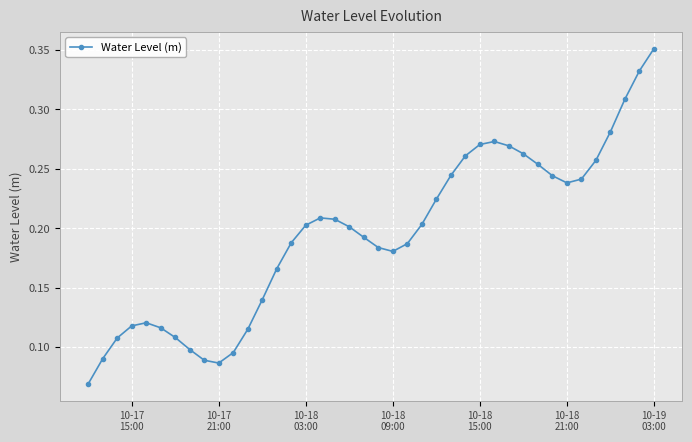

True or false: the data has more than 2 interior local peaks.

True